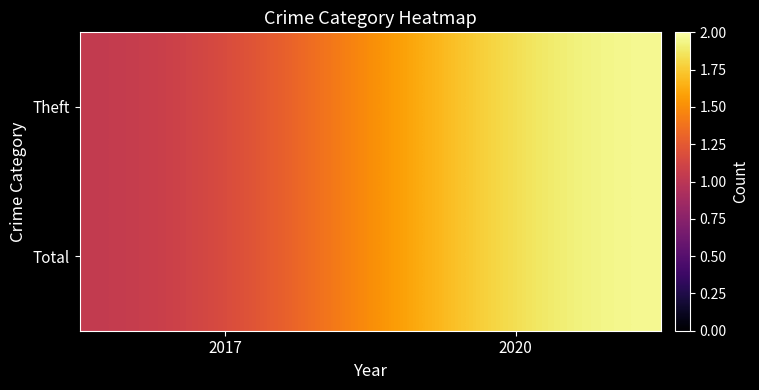

At which category is the sum across all series the highest?

2020